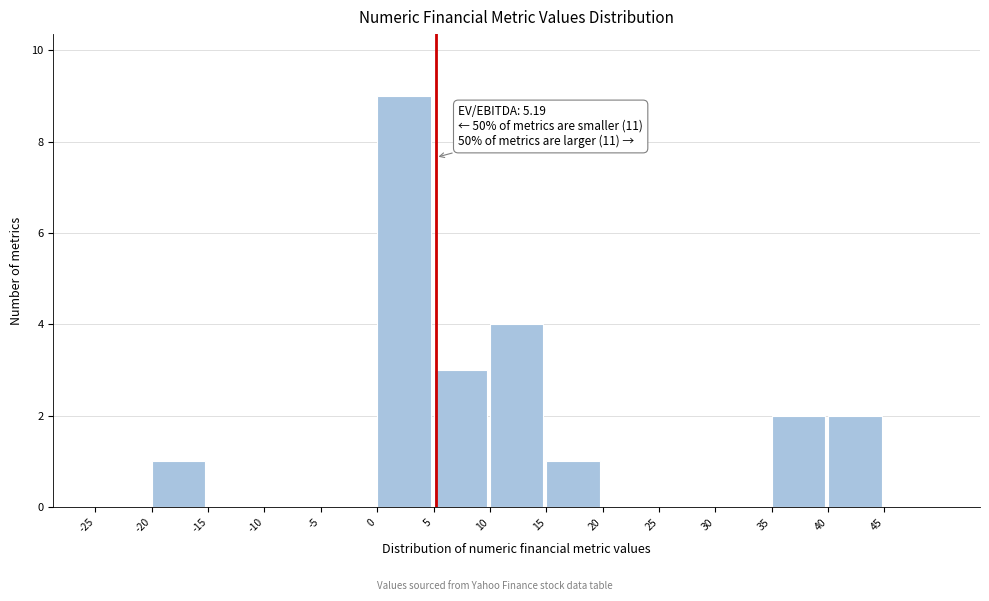

Over which range of the x-axis is the bar tallest?

0 to 5